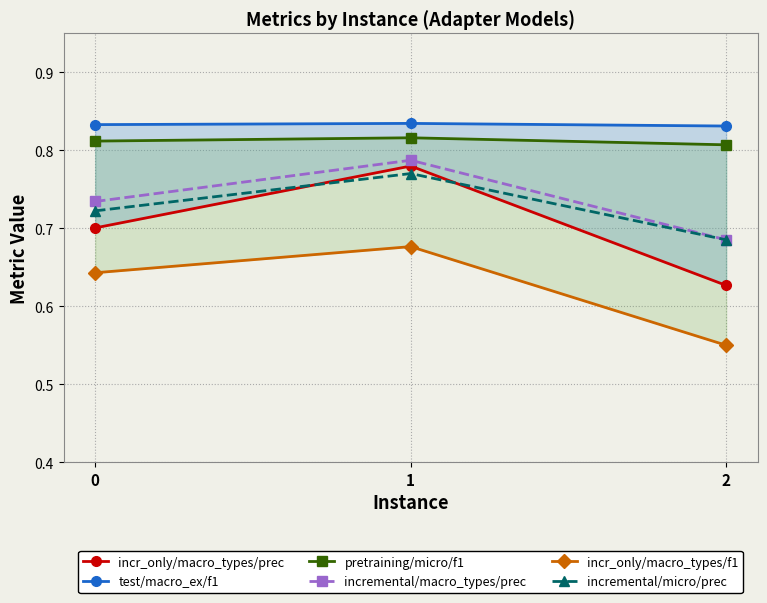

What is the value of the incremental/macro_types/prec point at the 2nd from the left?

0.8